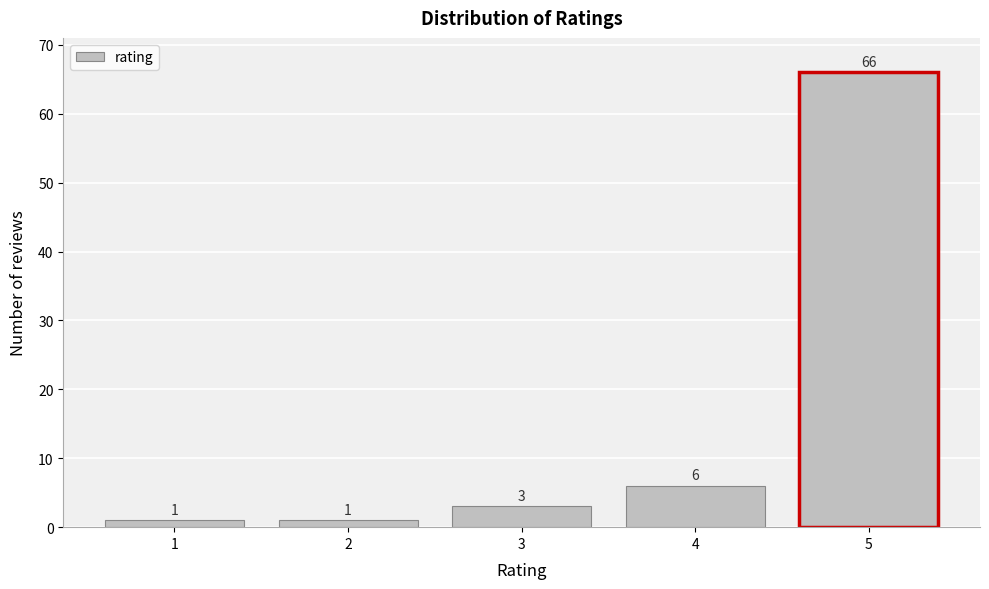

Reading right to left, transcribe all the data shown in this chart.

5=66	4=6	3=3	2=1	1=1